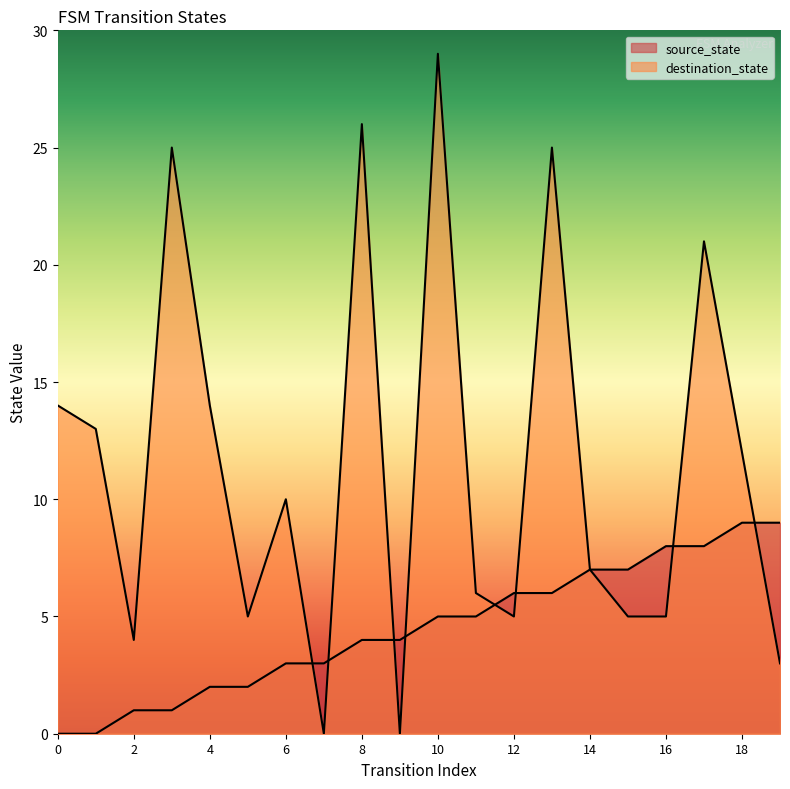

The source_state series shows 8 at 10. True or false?

False